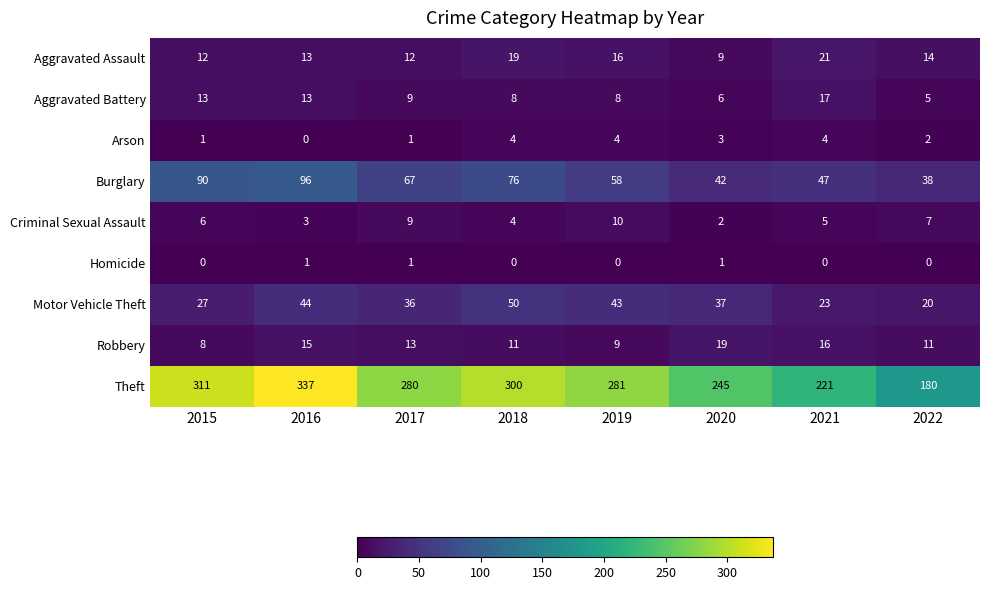

Read the Arson value at 2018.

4